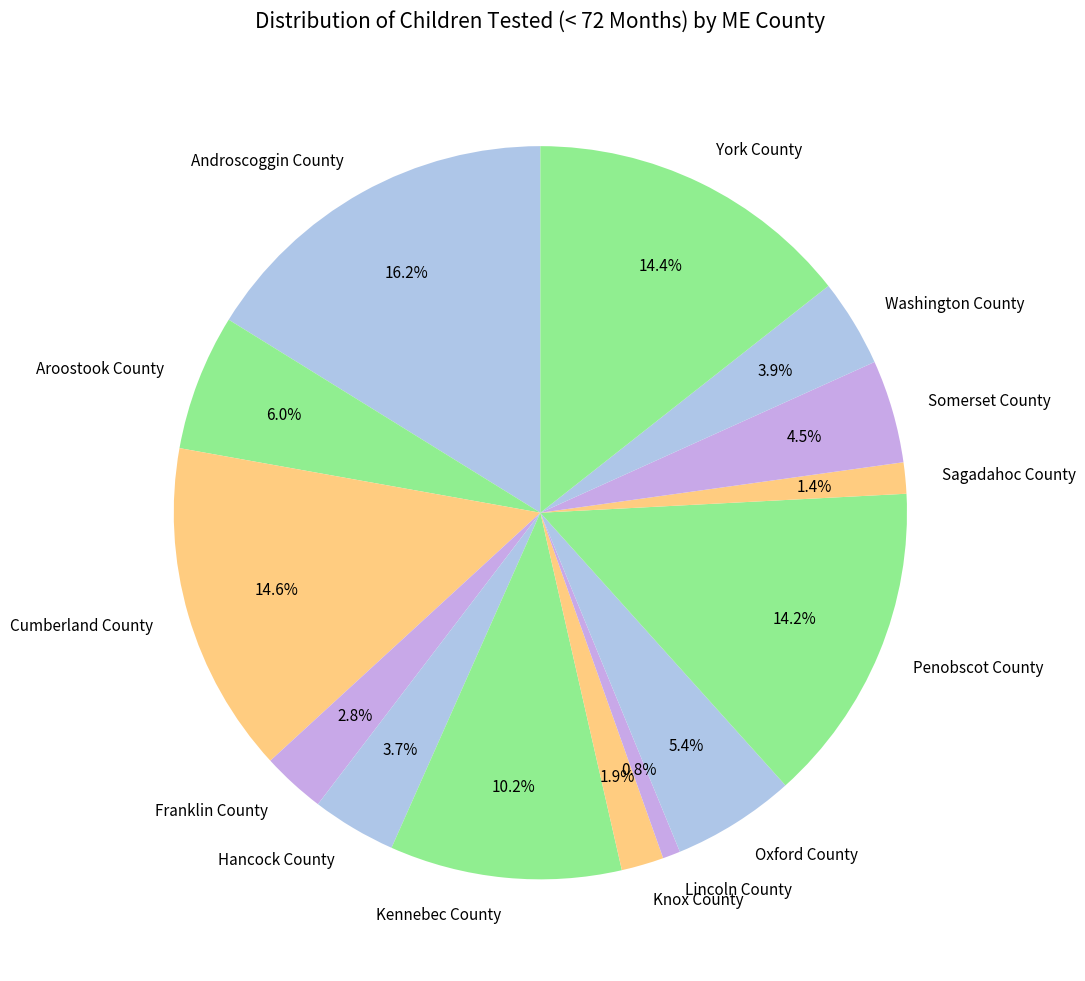

Combined, do Oxford County and Washington County account for over 50%?

No